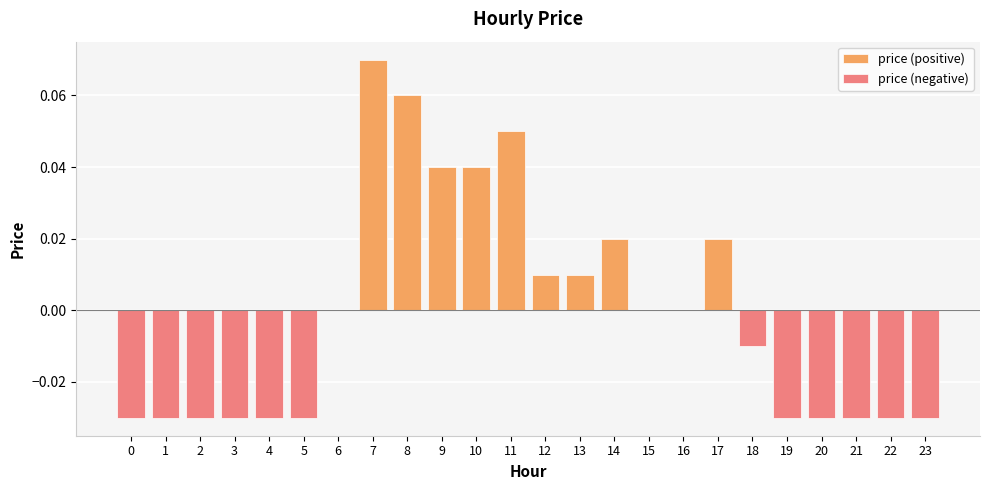

List the series in order of their overall mean, highest first.

price (positive), price (negative)